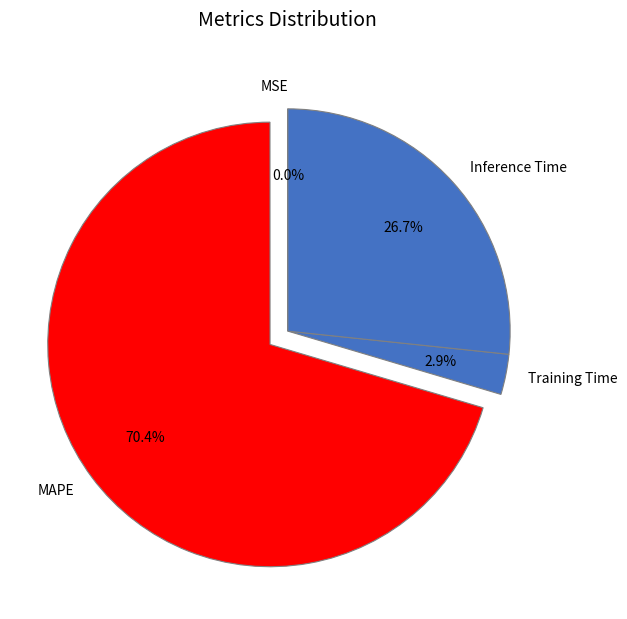

What is the total percentage of Inference Time and MAPE?

97.1%